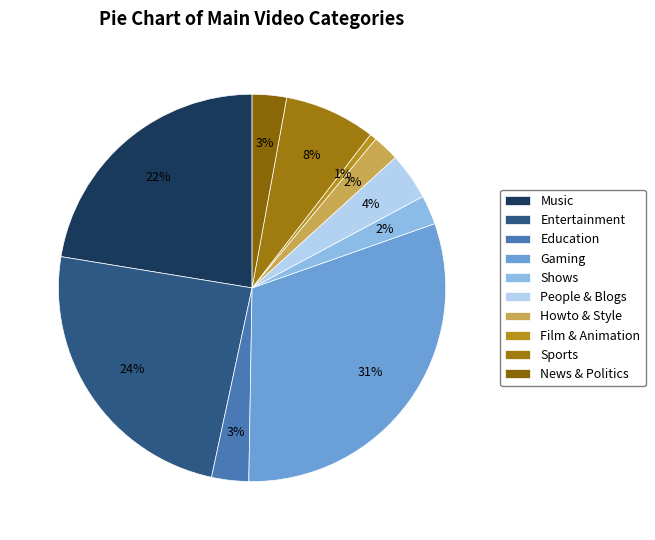

To the nearest percent, what is the average slice percentage?

10%